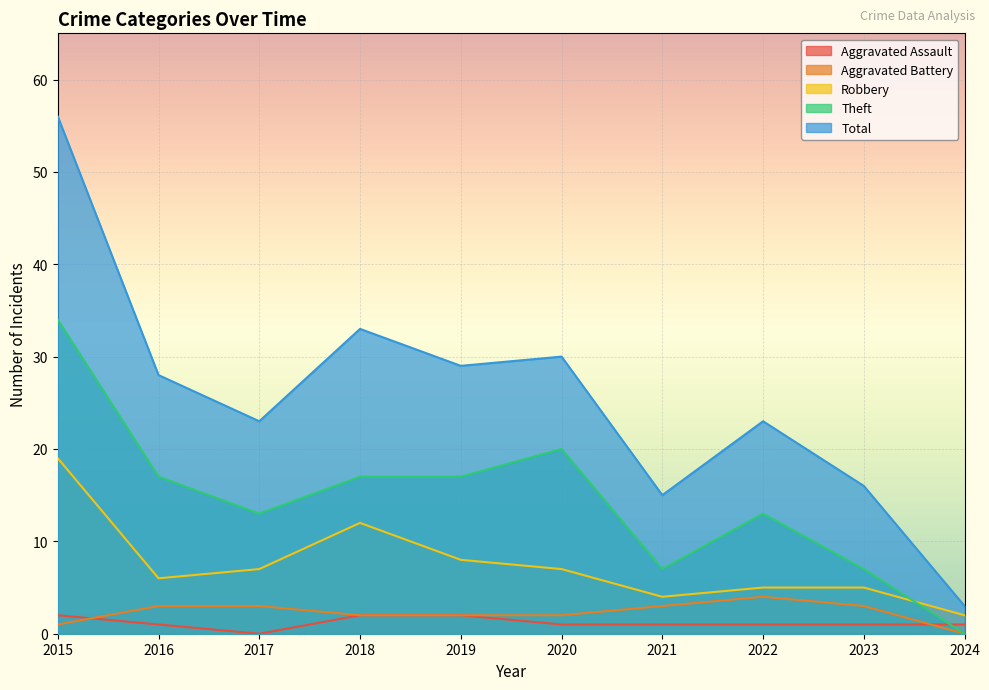

Rank the series at 2024 from highest to lowest value.

Total, Robbery, Aggravated Assault, Aggravated Battery, Theft